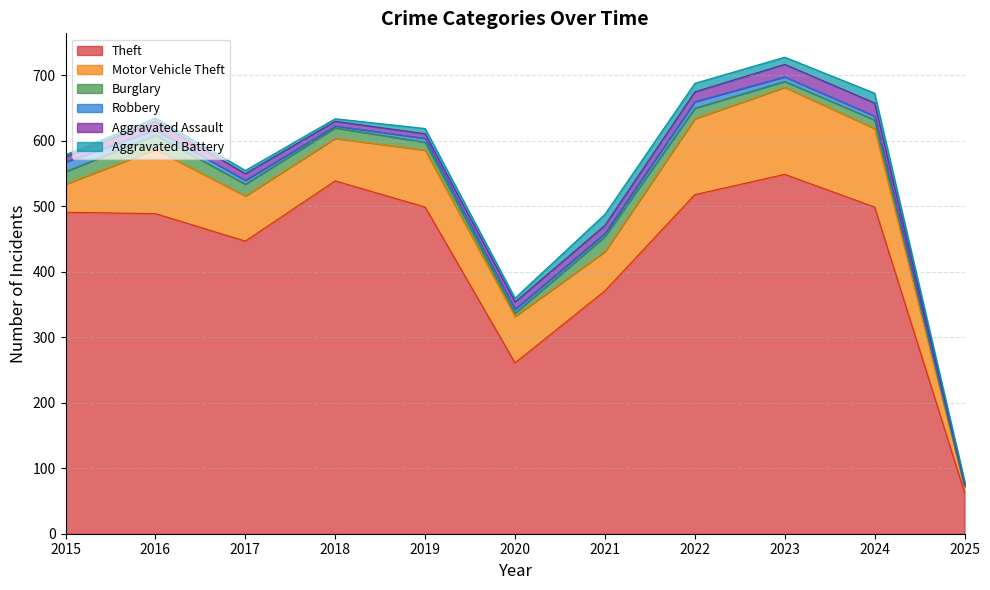

Rank the categories by Theft value from highest to lowest.

2023, 2018, 2022, 2019, 2024, 2015, 2016, 2017, 2021, 2020, 2025